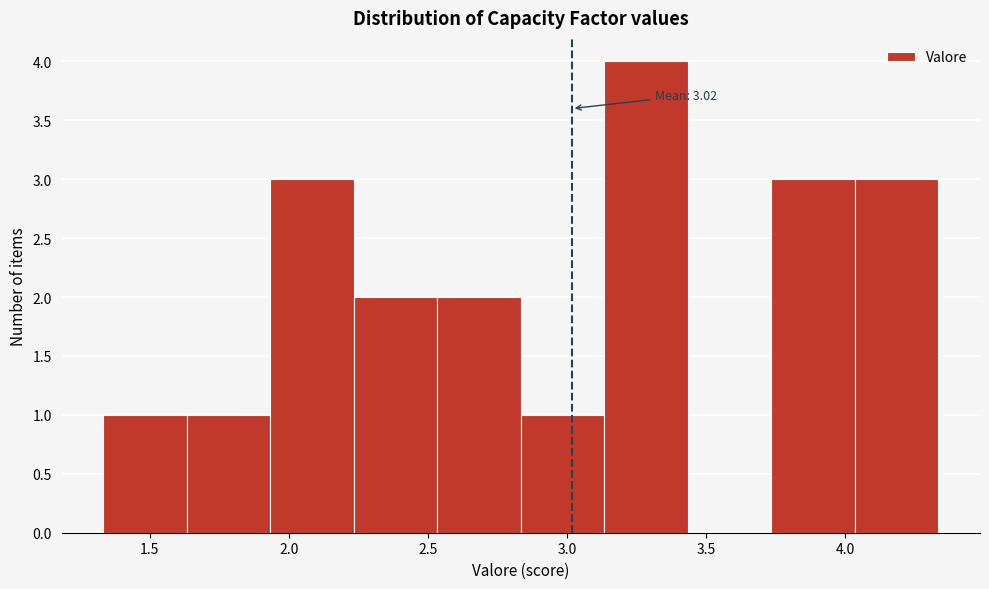

Which range on the x-axis has the tallest bar?

3.15 to 3.45